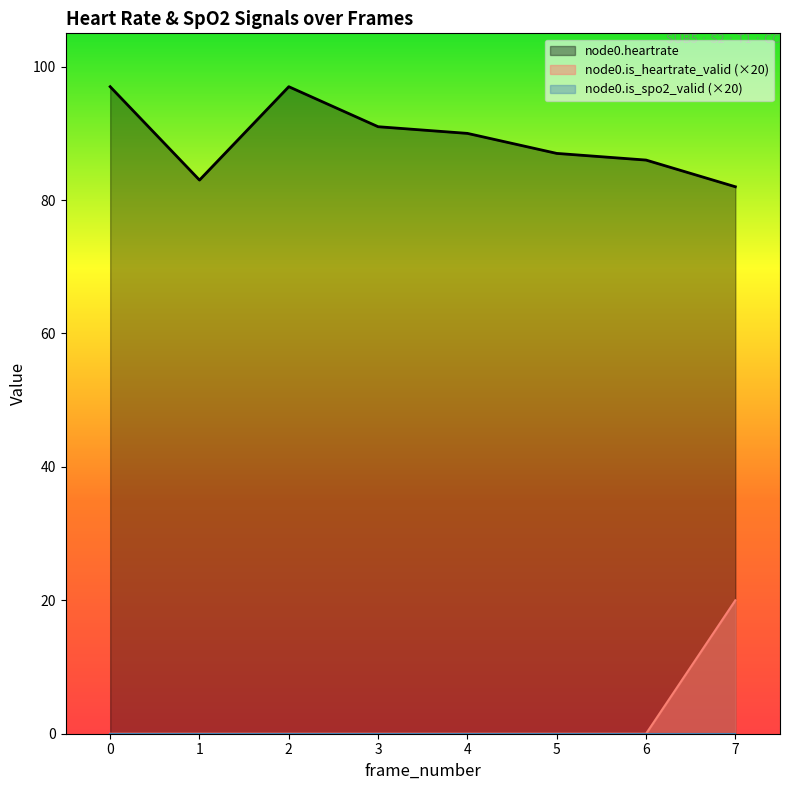

Reading left to right, transcribe all the data shown in this chart.

node0.heartrate: 0=97	1=83	2=97	3=91	4=90	5=87	6=86	7=82
node0.is_heartrate_valid: 0=0	1=0	2=0	3=0	4=0	5=0	6=0	7=20